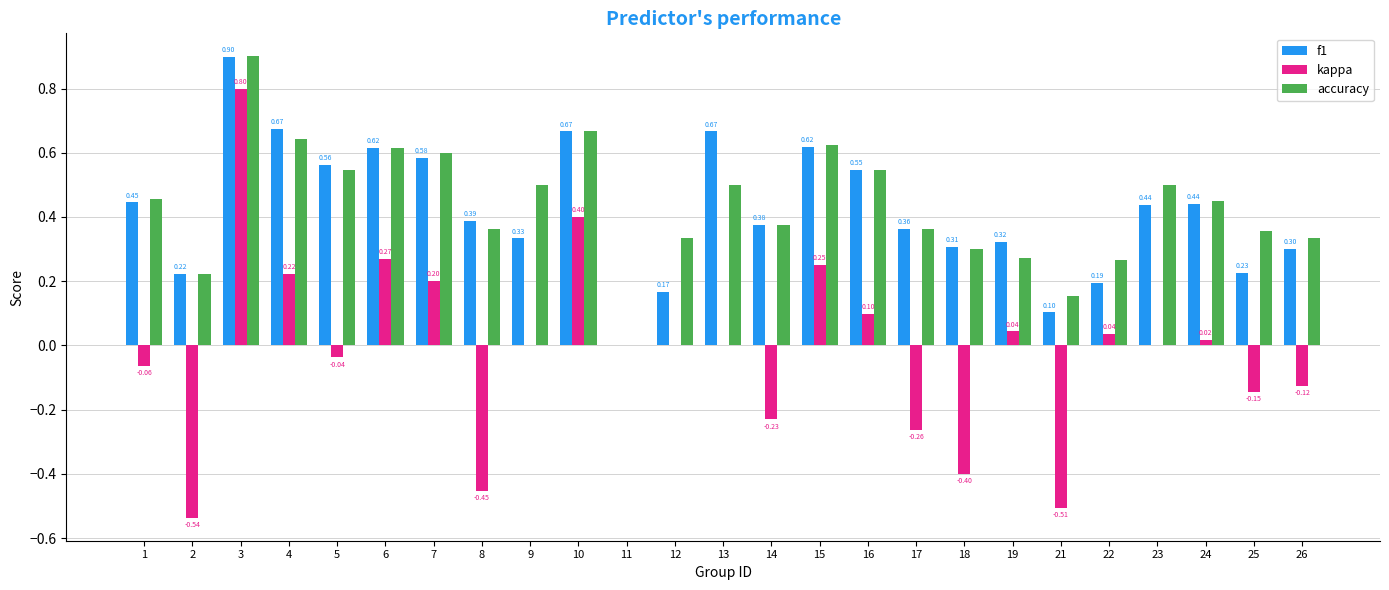

How many values in f1 are above zero?

24